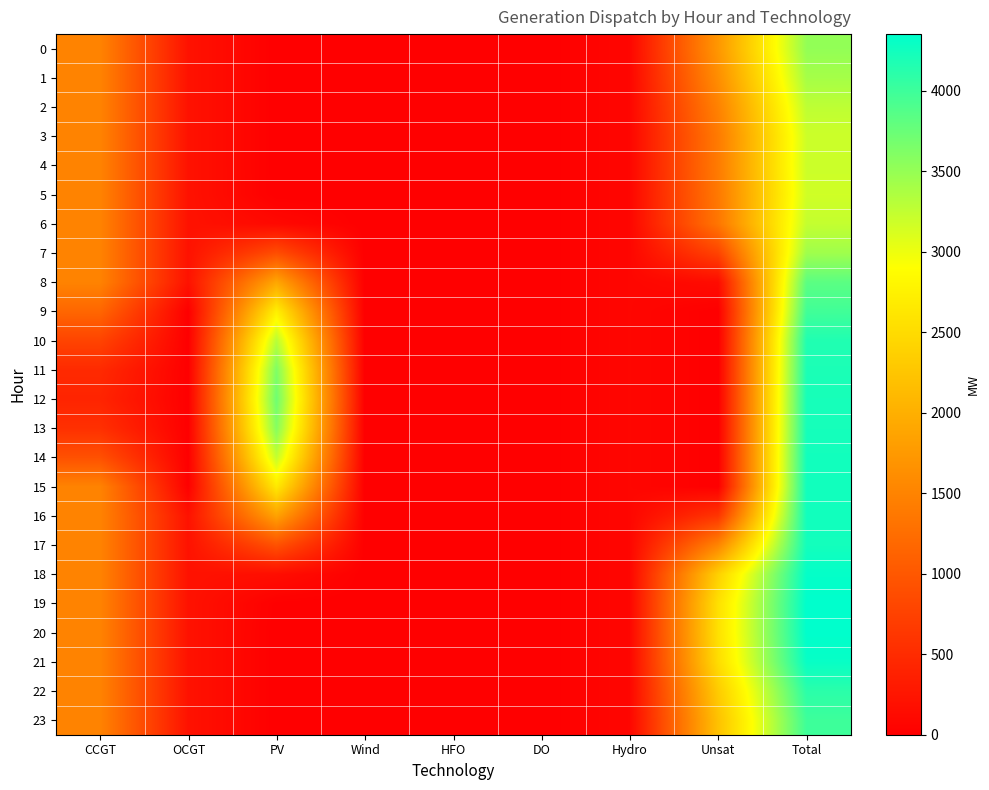

How many distinct data groups are displayed?

24